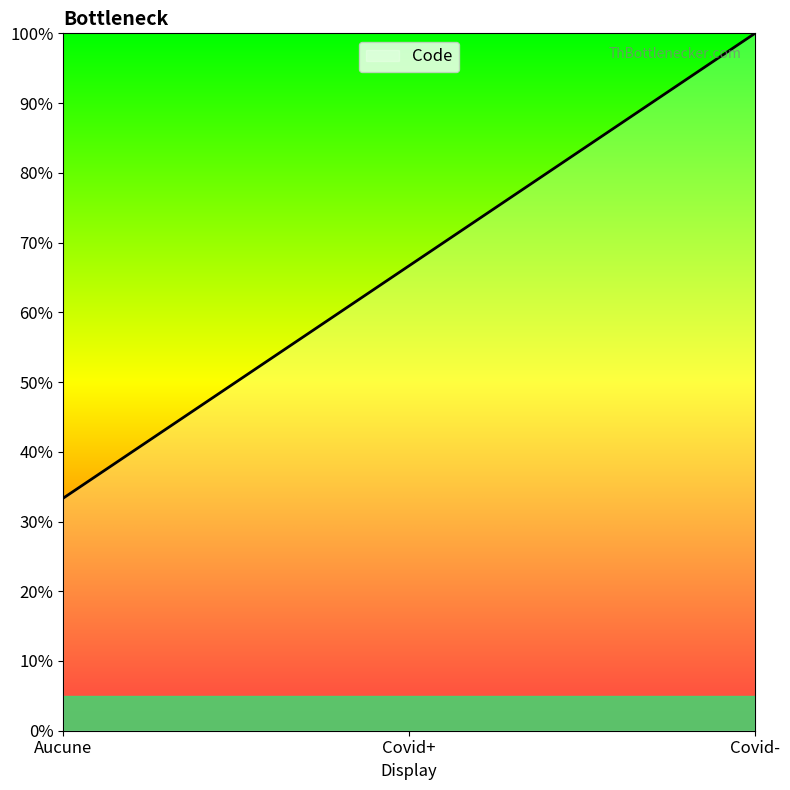

Does the chart display data point markers on the line(s)?

No